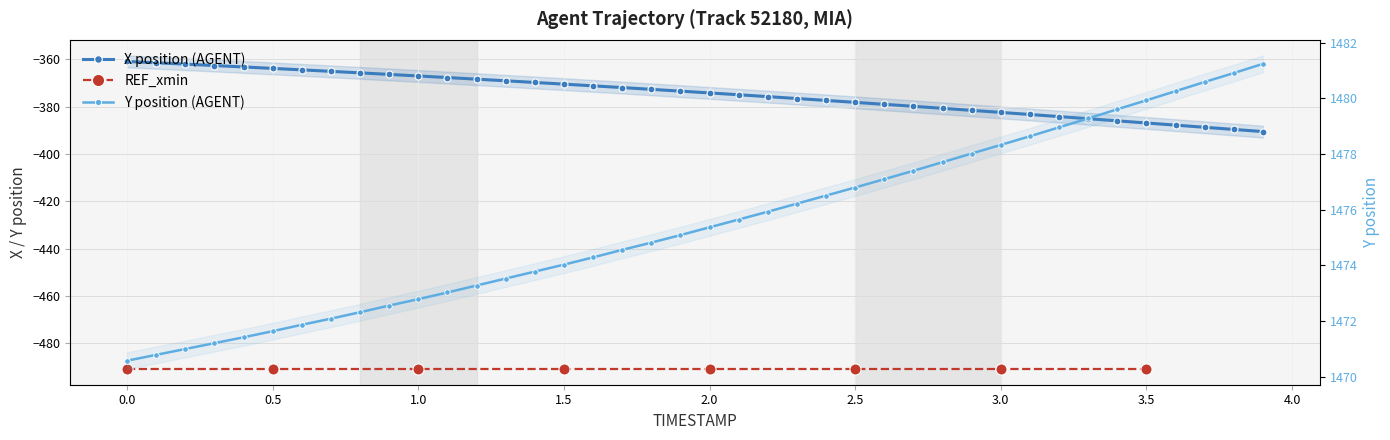

Is the value of X at 3.1 greater than the value of Y at 2.3?

No